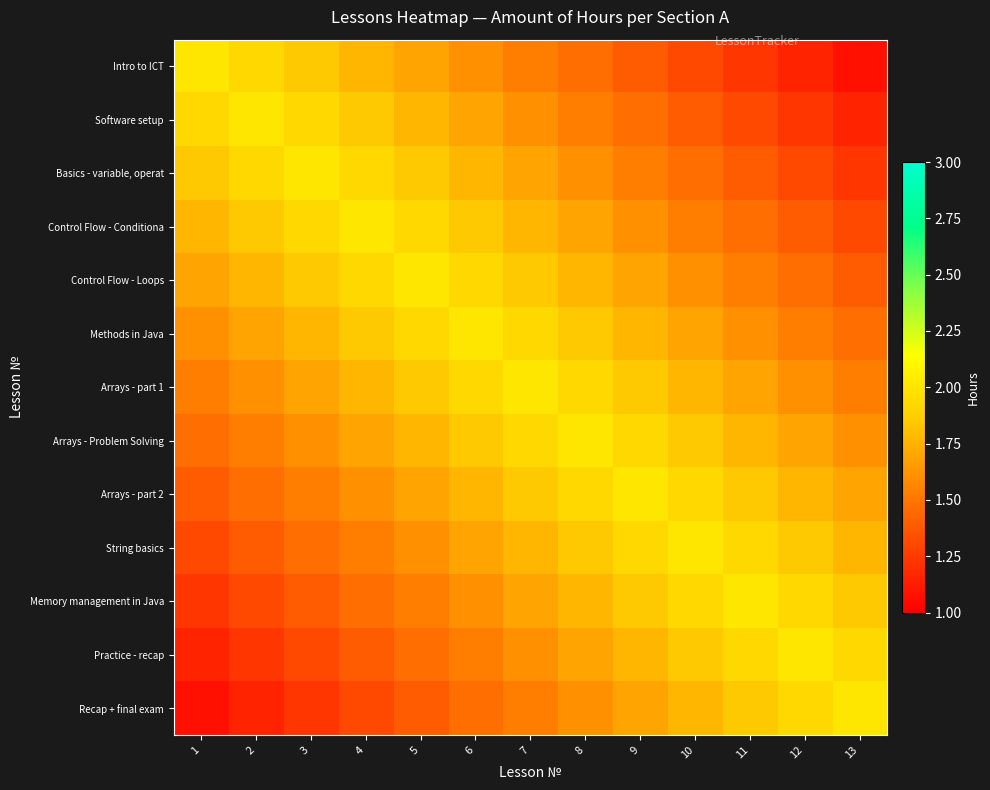

At 7, list the series in order from smallest to largest.

Intro to ICT, Recap + final exam, Software setup, Practice - recap, Basics - variable, operat, Memory management in Java, Control Flow - Conditiona, String basics, Control Flow - Loops, Arrays - part 2, Methods in Java, Arrays - Problem Solving, Arrays - part 1